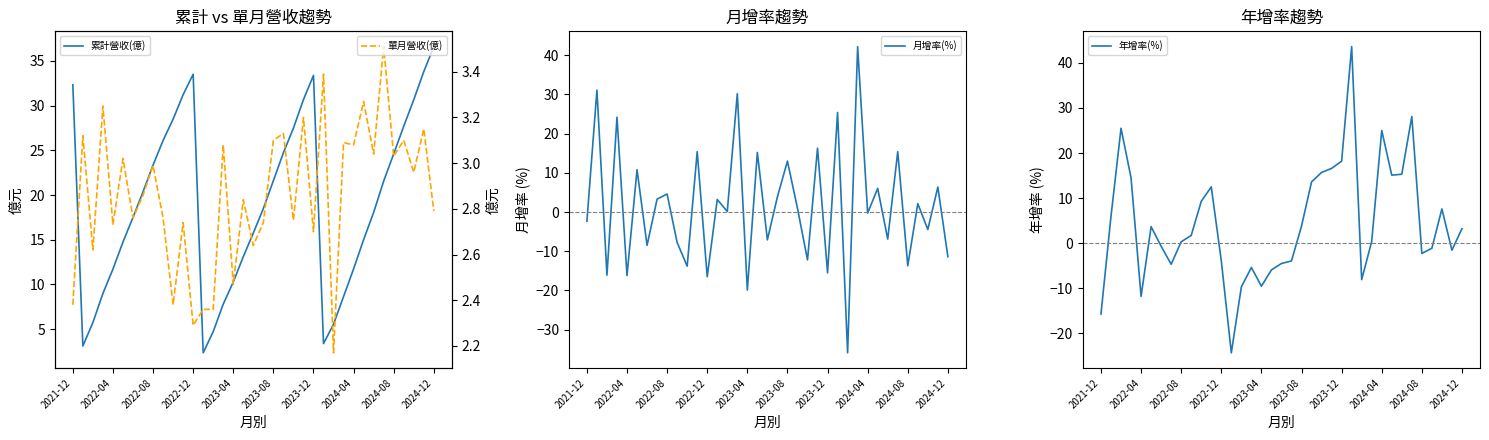

True or false: 單月營收(億) has more than 0 points higher than both neighbors.

True